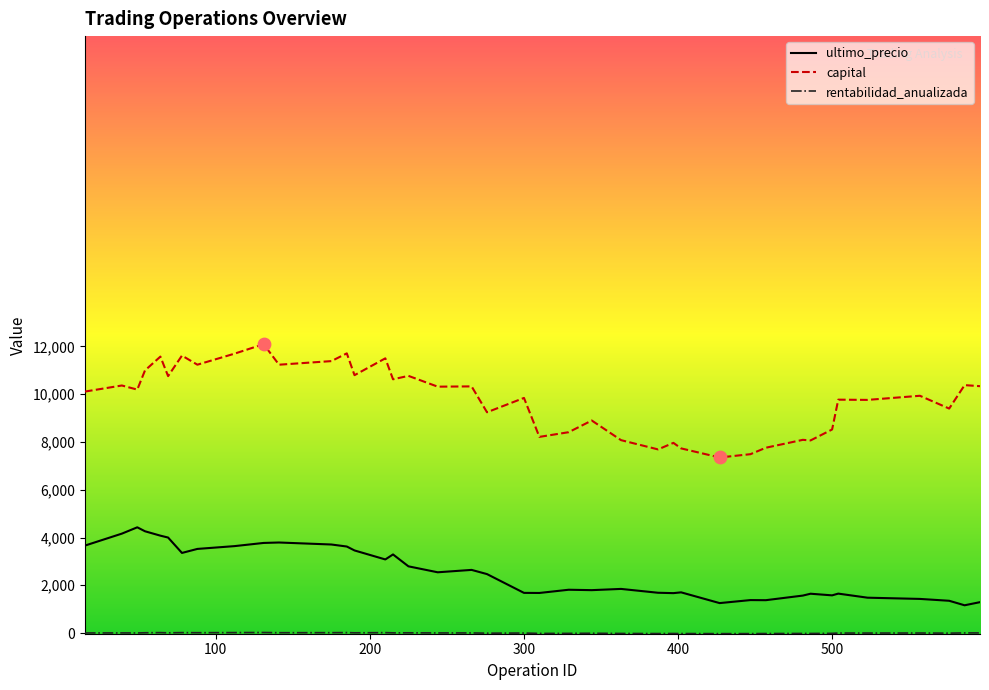

Which series has the widest spread of values?

capital